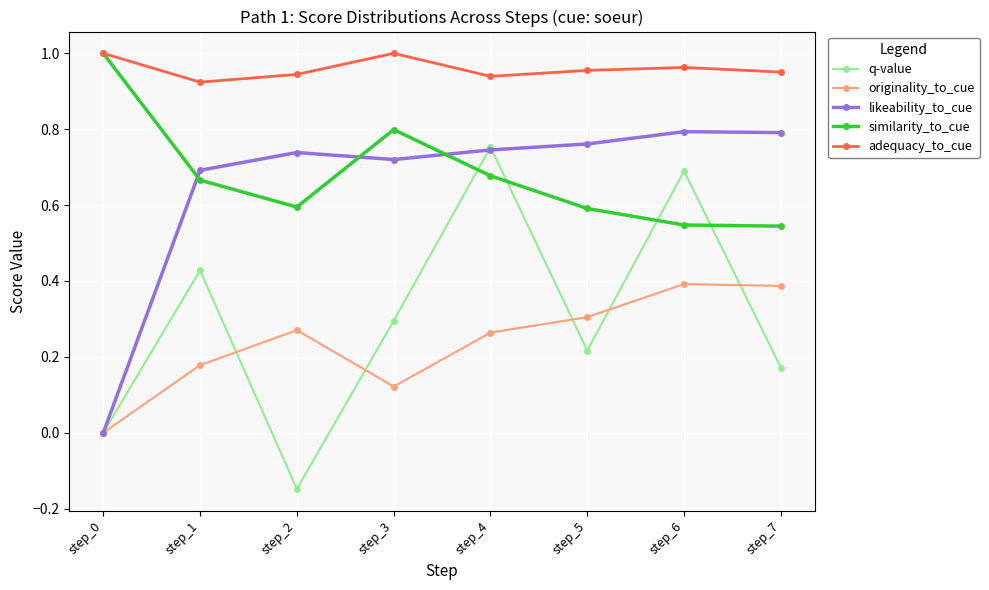

Which category has the lowest value across all series?

step_2